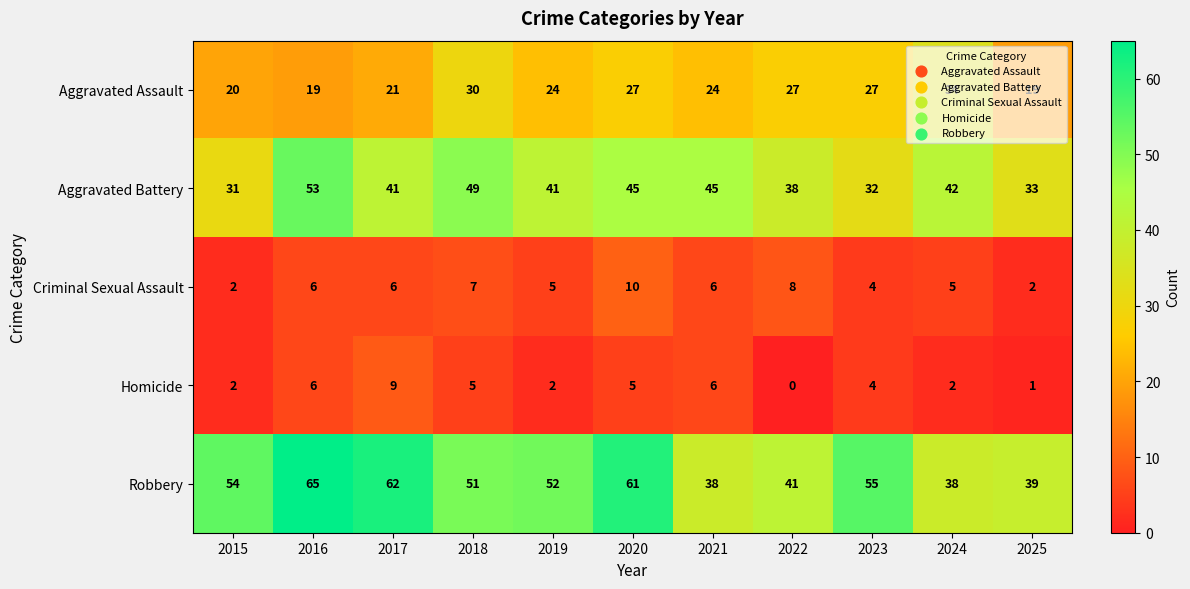

The Robbery series shows 51 at 2018. True or false?

True